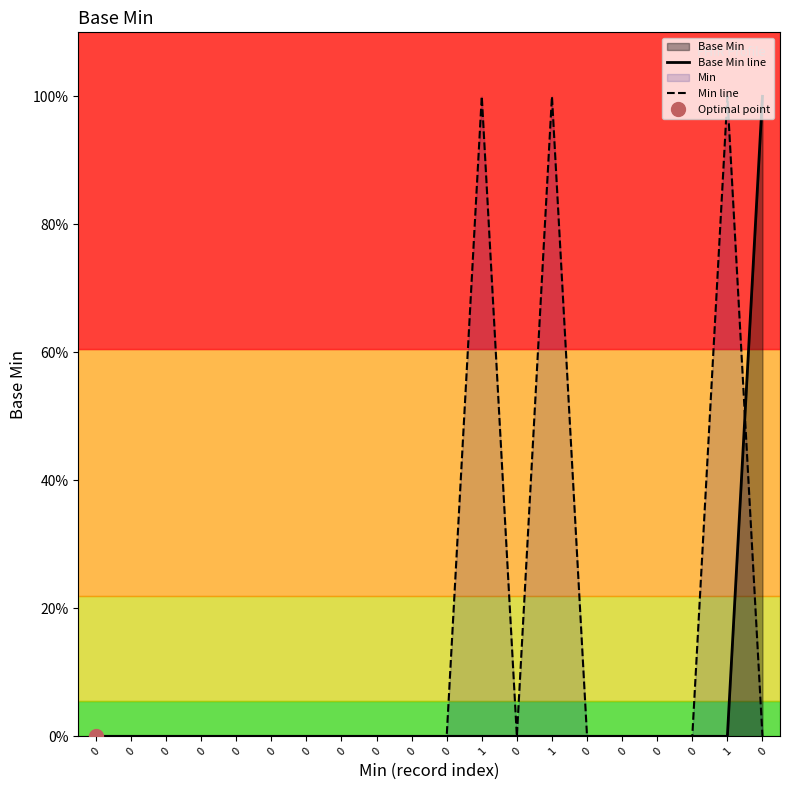

How many lines are shown in the chart?

2